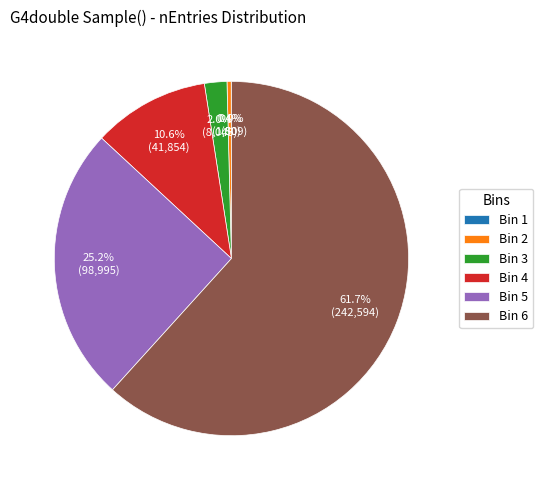

How much of the chart is everything except Bin 4?

89.4%